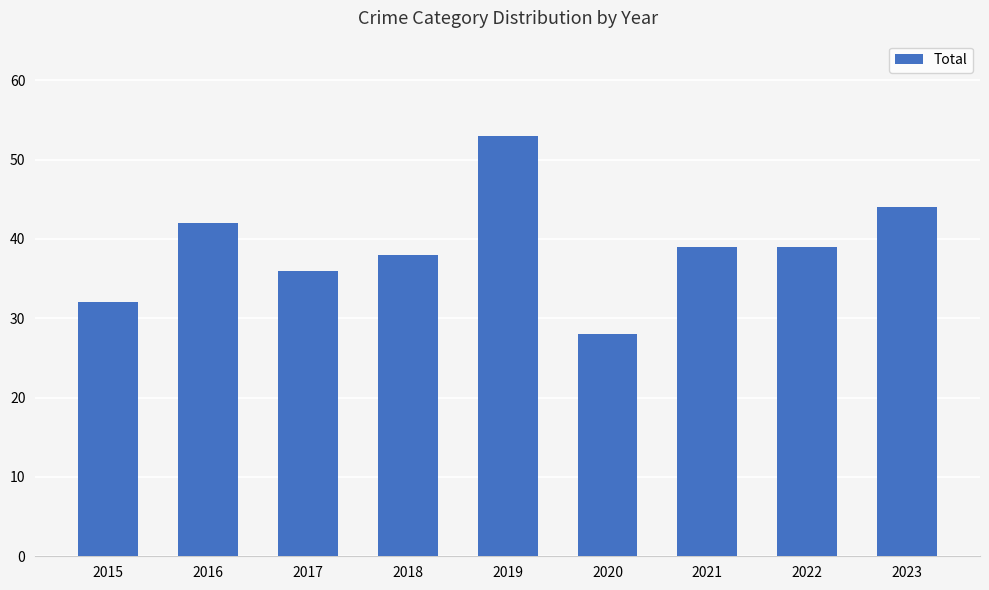

The value at 2019 is 53. True or false?

True